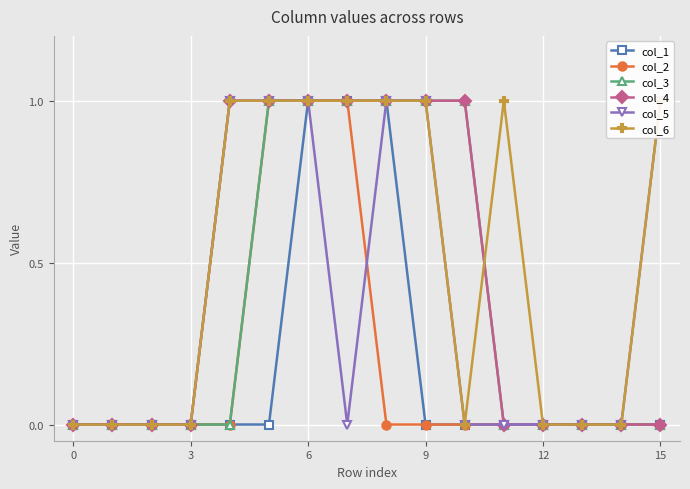

Between 11 and 12, which series saw the biggest shift?

col_6